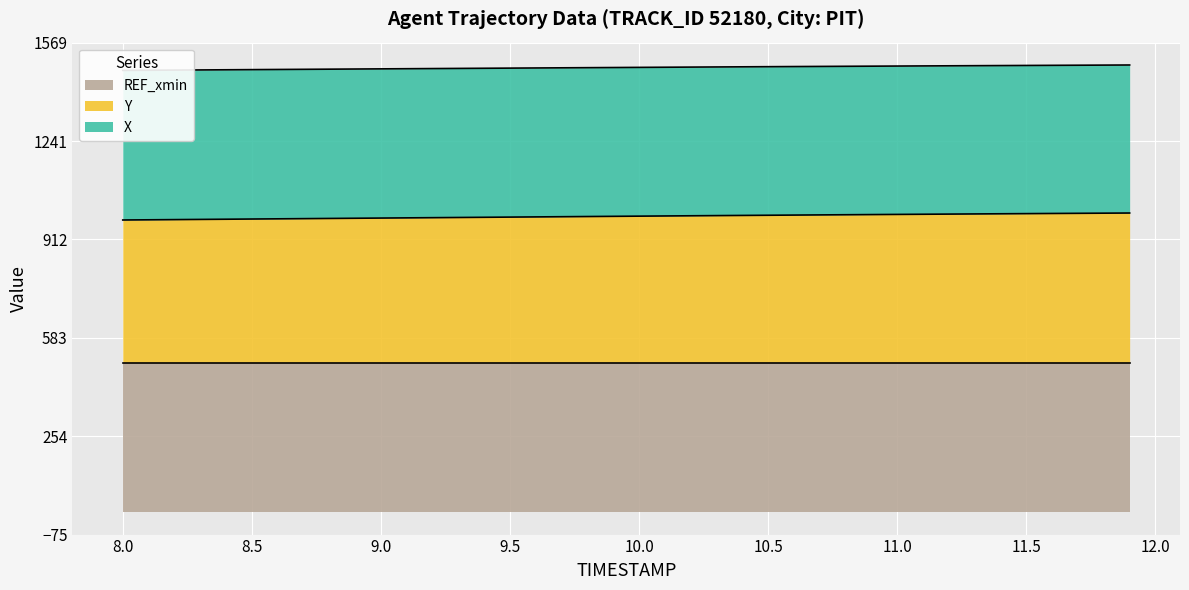

True or false: X and Y intersect in this chart.

False